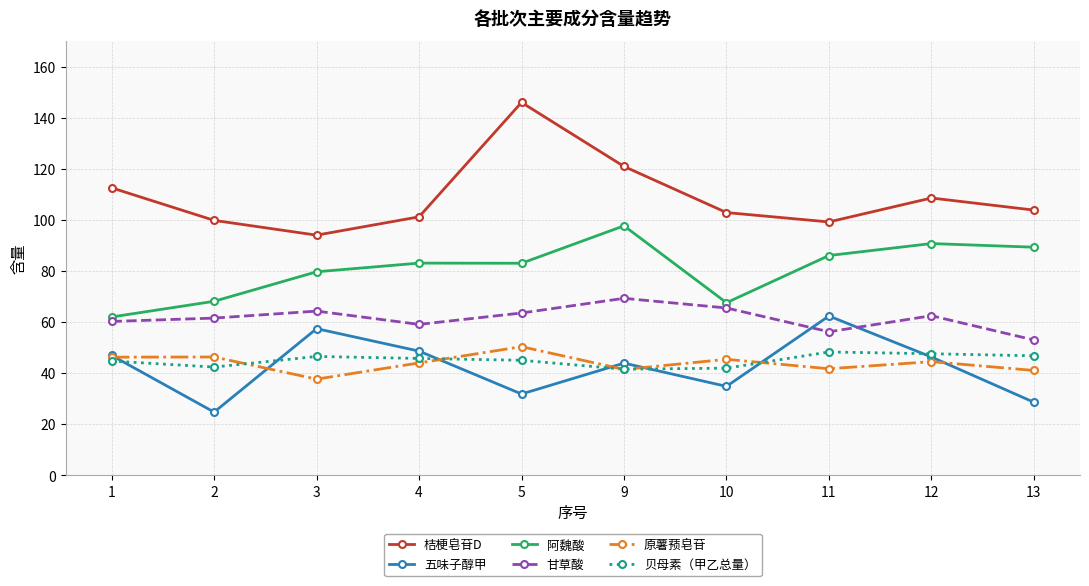

Which series changed the most between 1 and 12?

阿魏酸